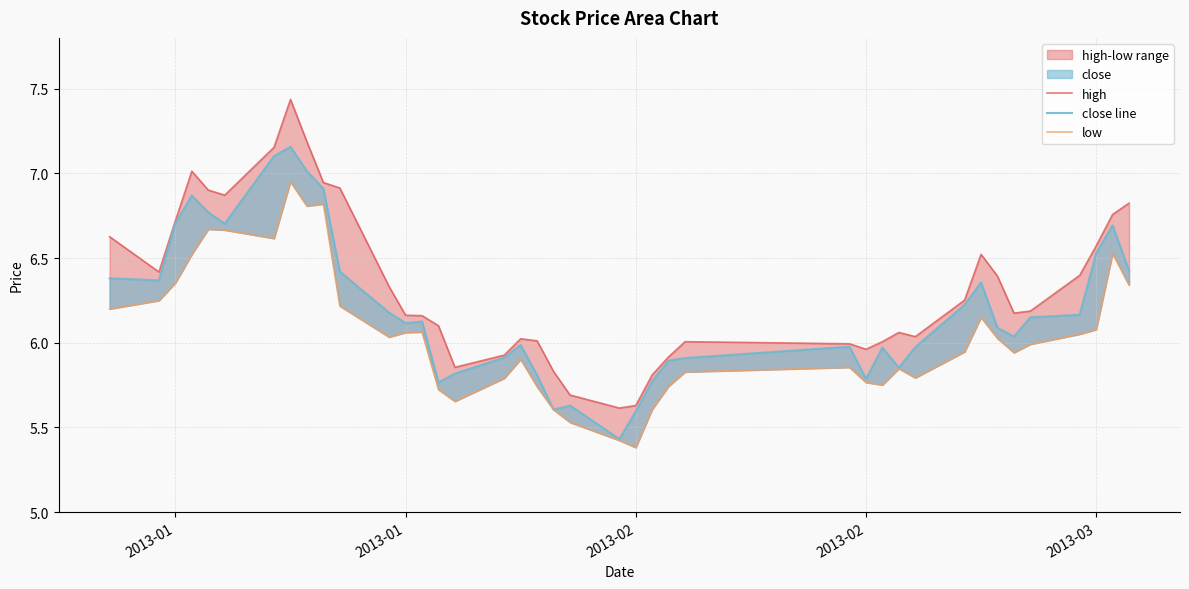

What is the lowest value of the low series?

5.4